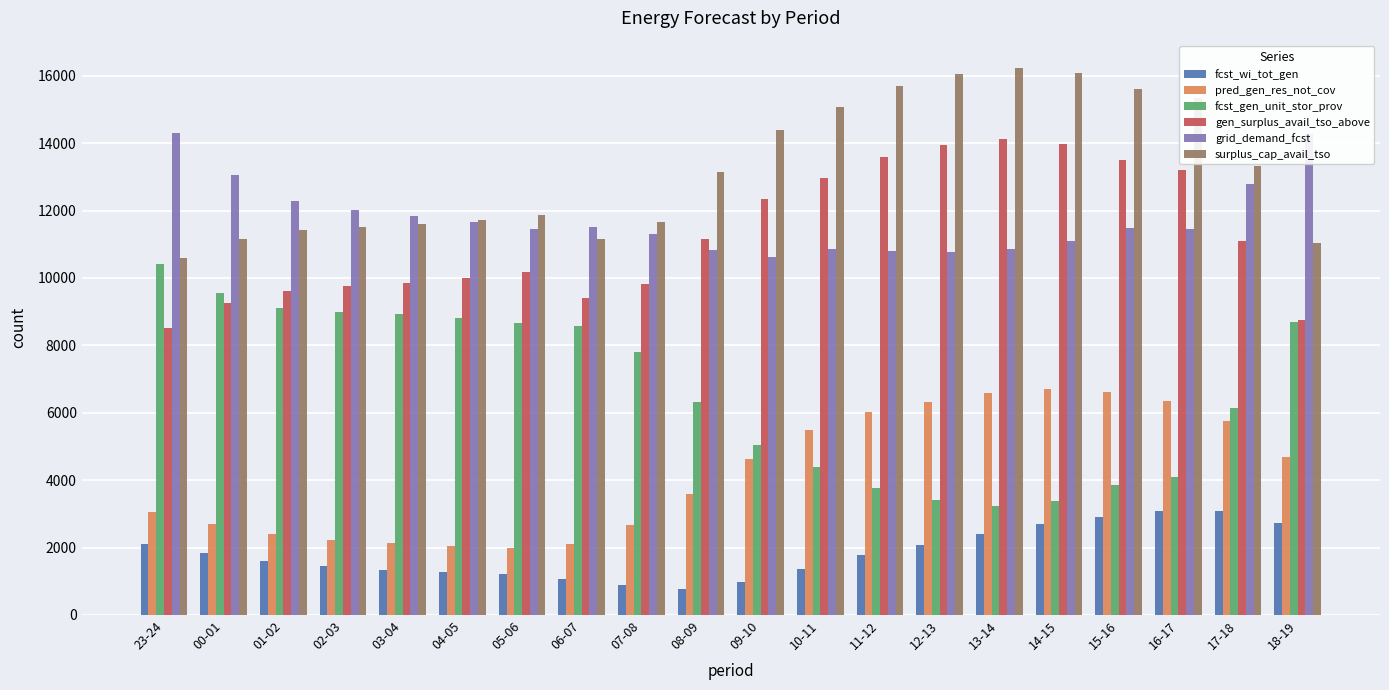

What position from the right is 13-14?

6